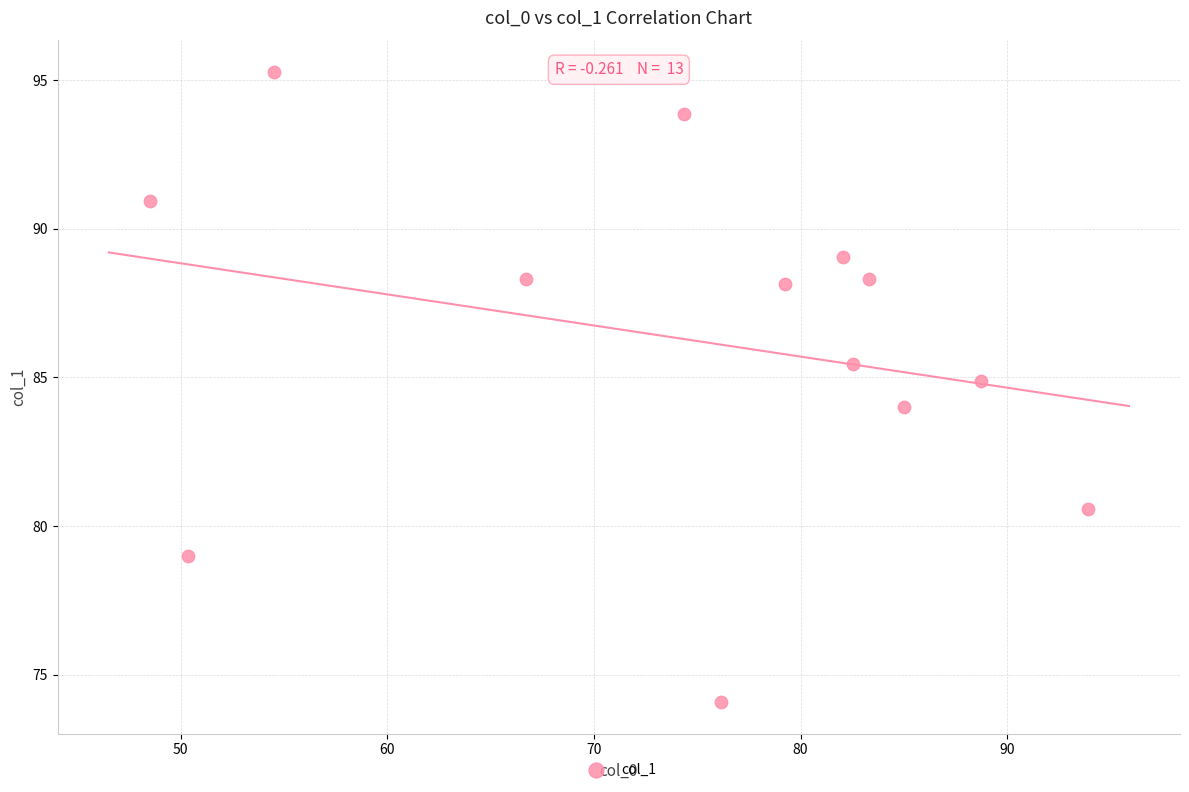

What is the range of X values (max minus min)?

45.4